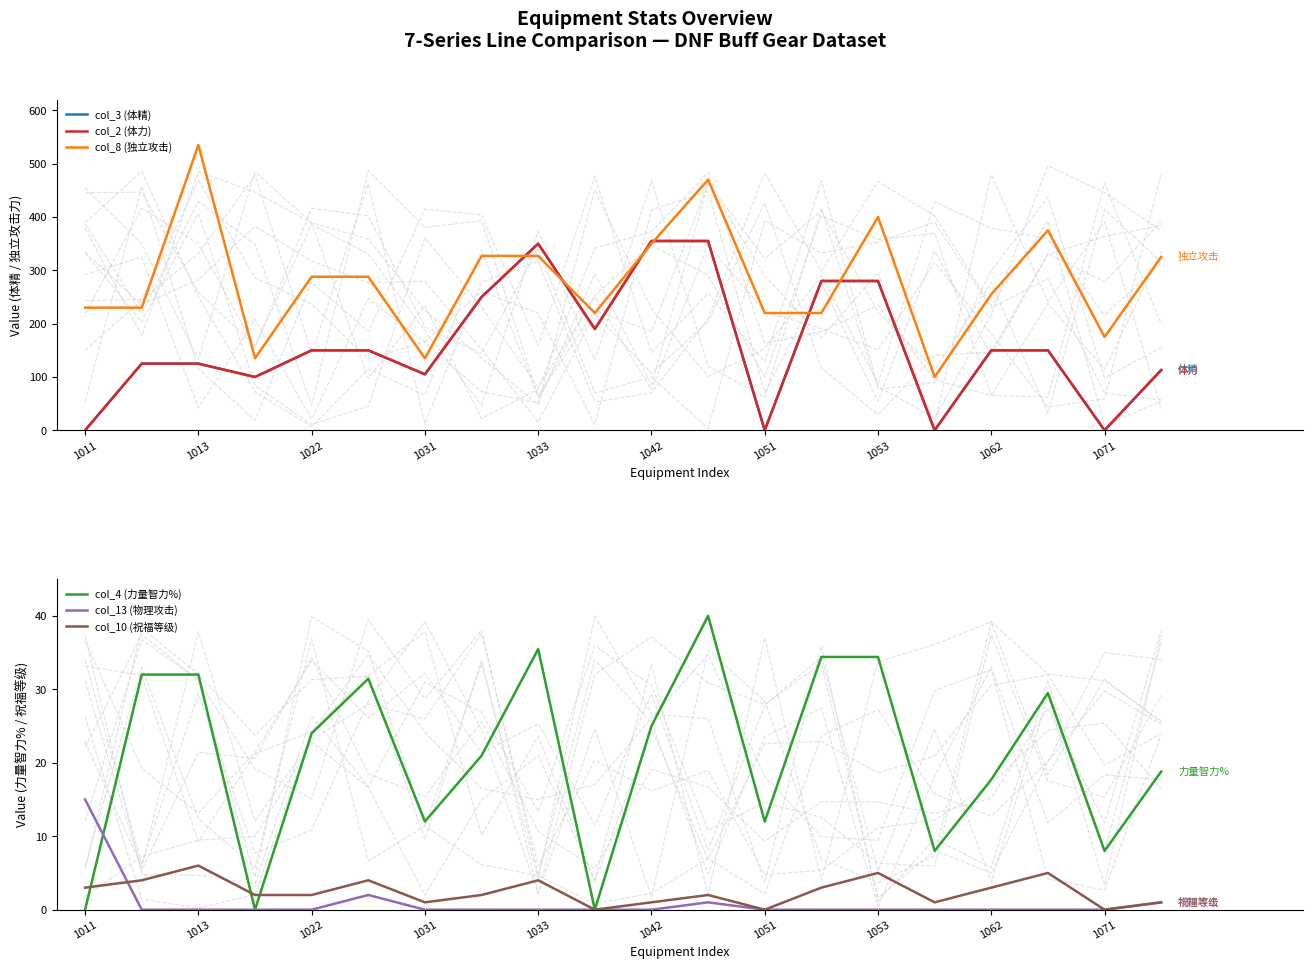

What is the label of the 1st point from the left?

1011